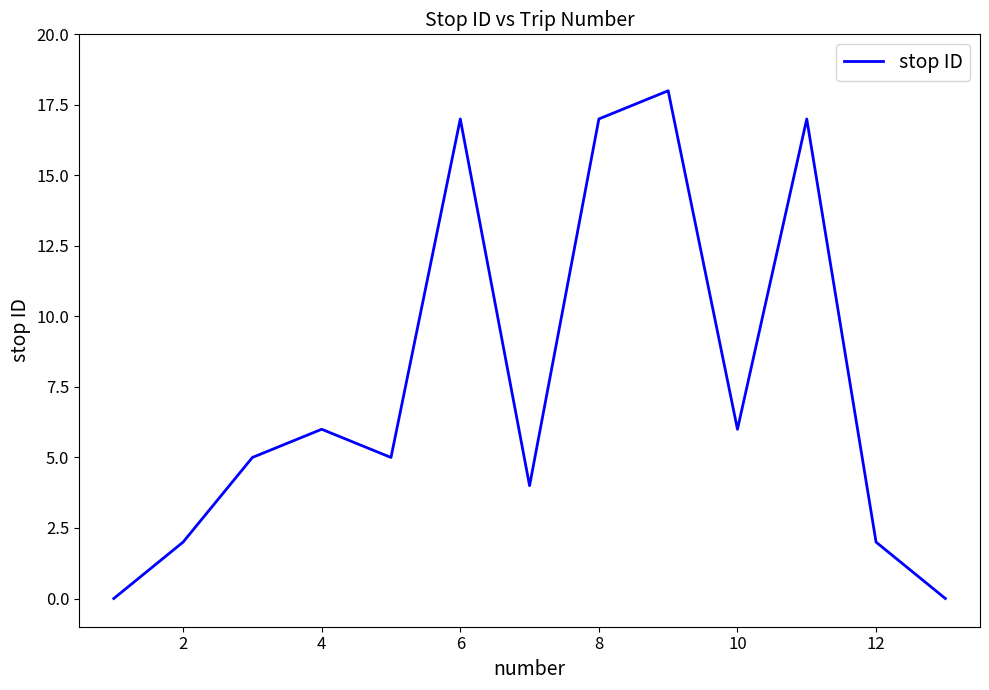

What is the greatest value displayed?

18